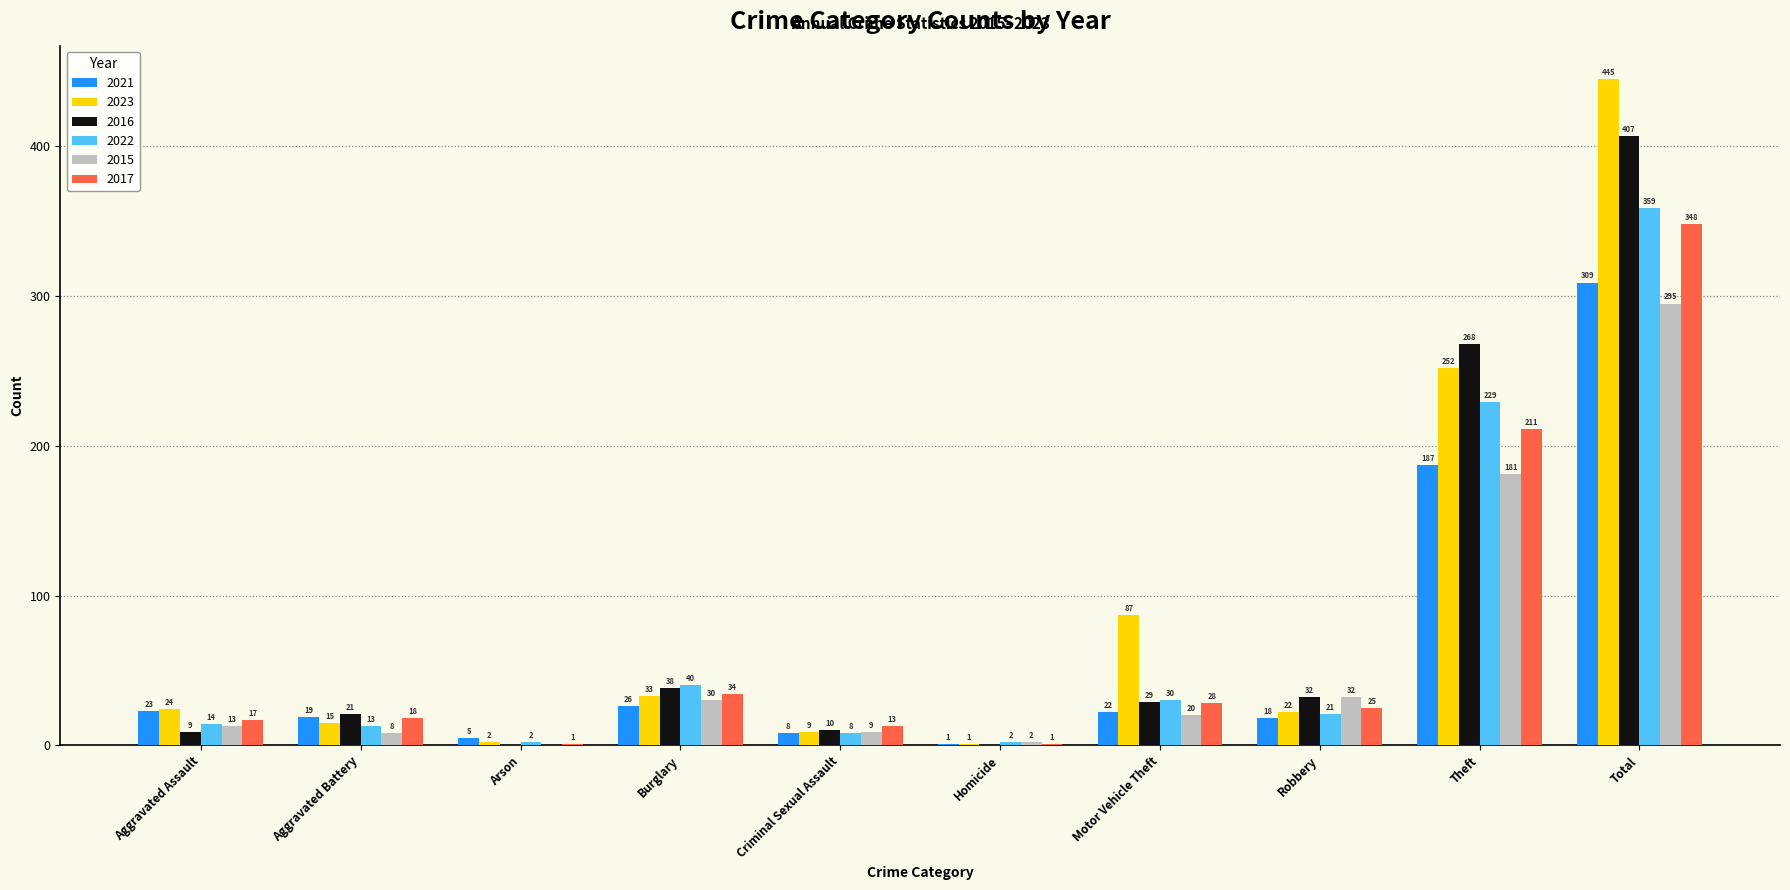

Between Burglary and Theft, which series saw the biggest shift?

2016